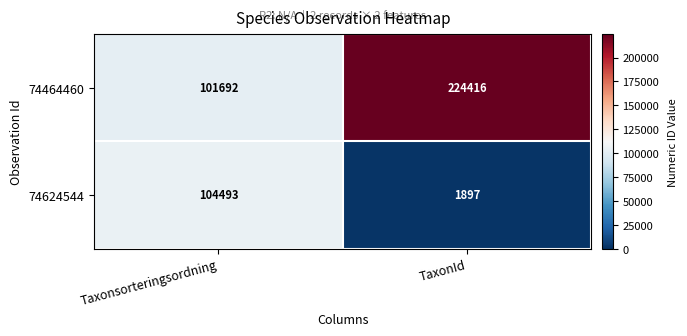

Which series has the widest spread of values?

74464460